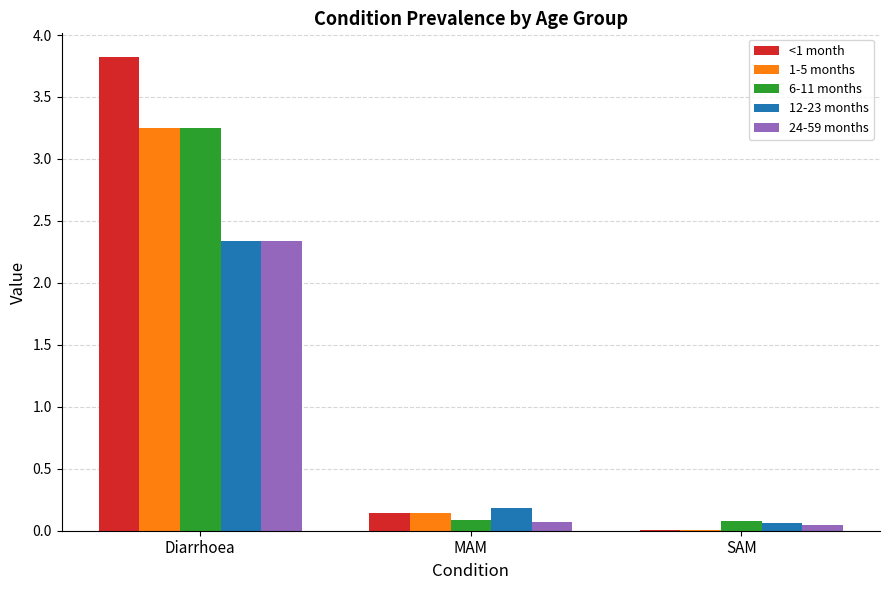

The value of 12-23 months at SAM is 0.1. True or false?

True